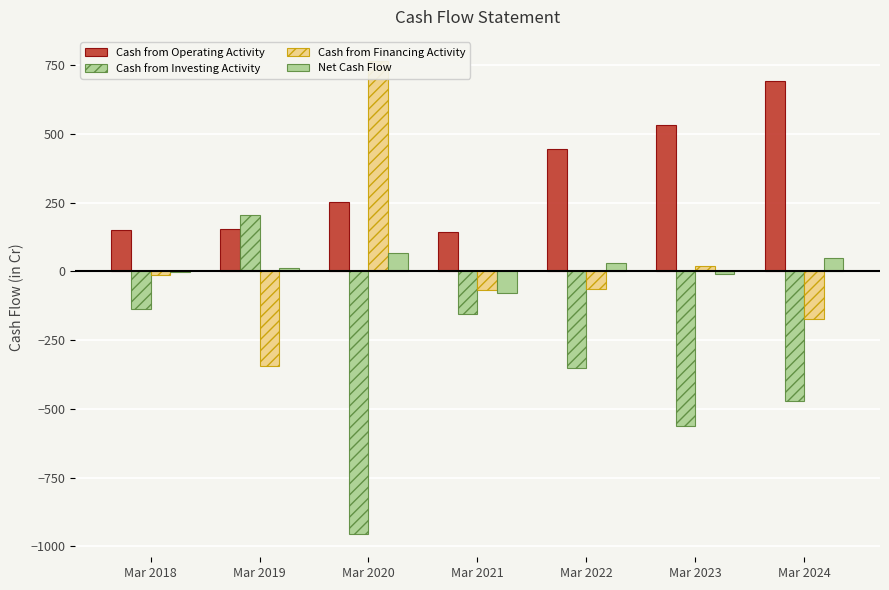

Which series changed the most between Mar 2019 and Mar 2020?

Cash from Investing Activity